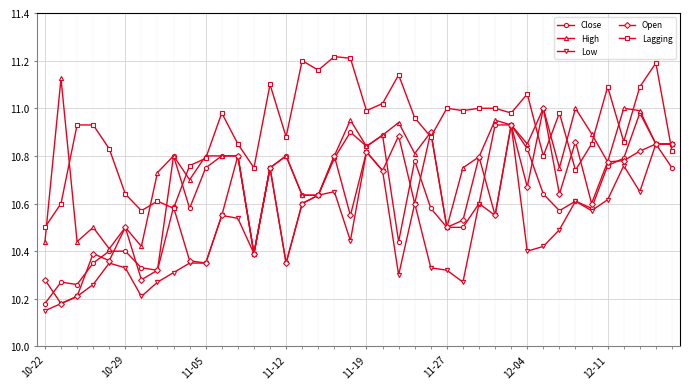

True or false: Close has more than 0 points higher than both neighbors.

True